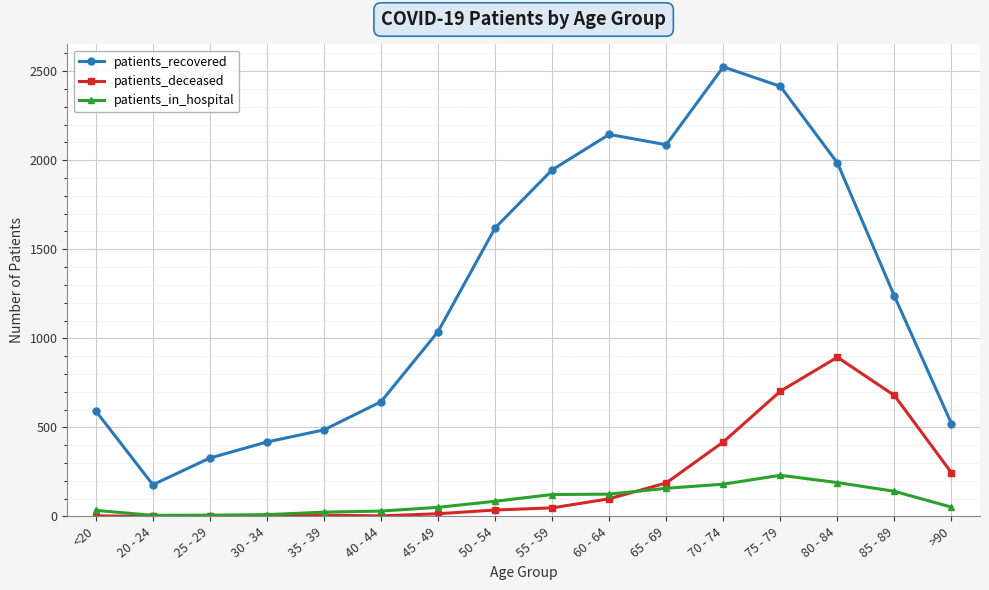

True or false: patients_deceased has a value of 0 at 20 - 24.

True